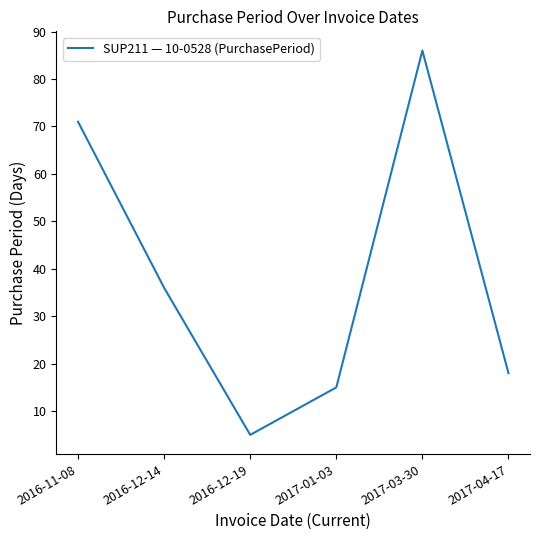

Reading left to right, list all the values displayed in this chart.

2016-11-08=71	2016-12-14=36	2016-12-19=5	2017-01-03=15	2017-03-30=86	2017-04-17=18